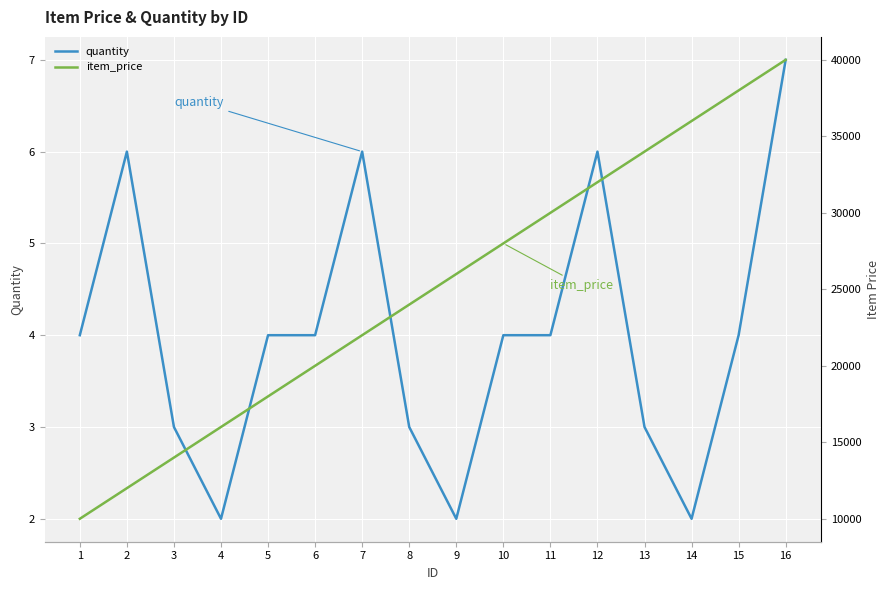

How many interior local peaks does the quantity series have?

3